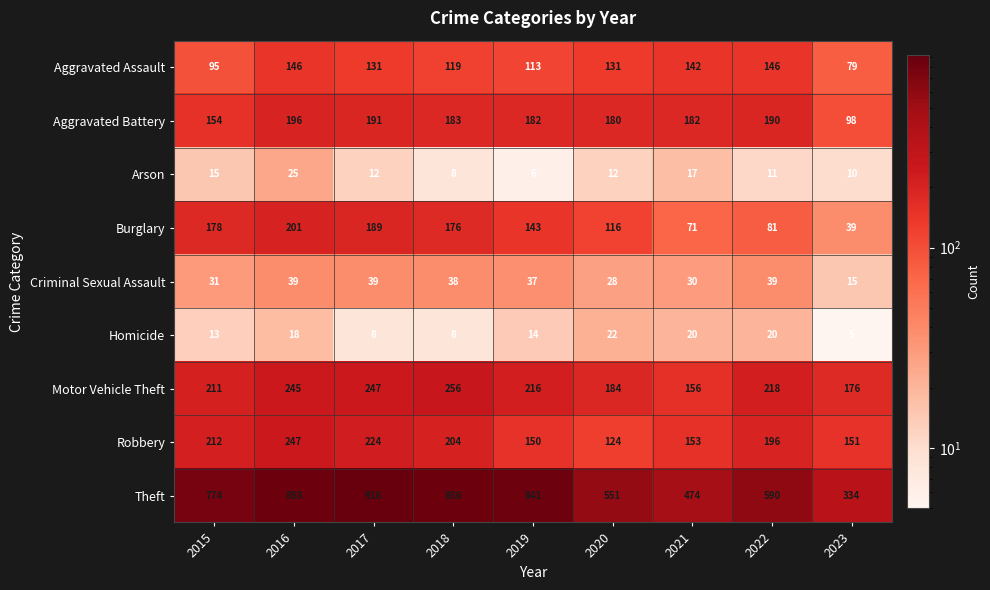

How many distinct data groups are displayed?

9